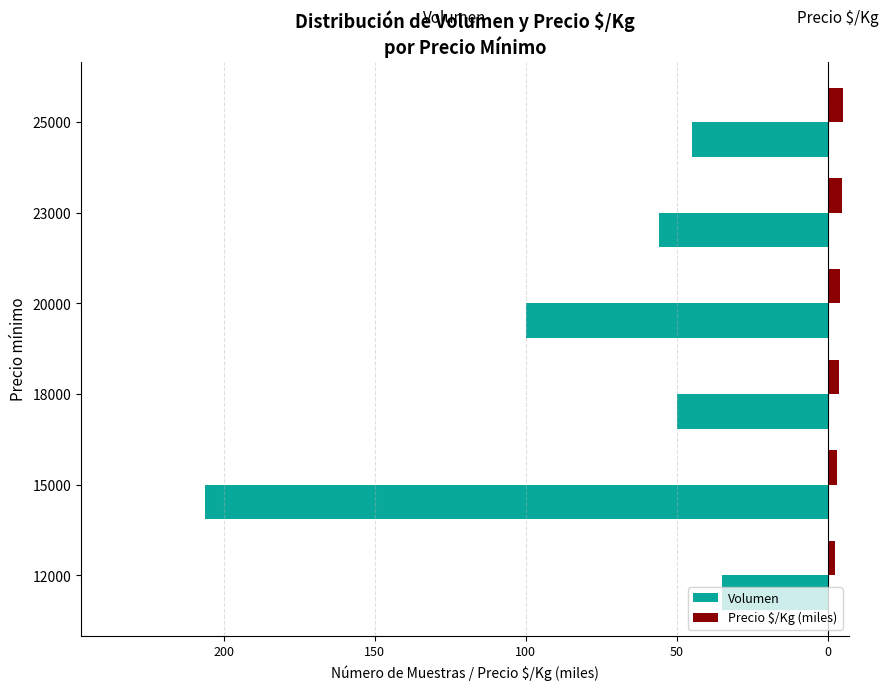

What is the average value of the Volumen series?

-82.0